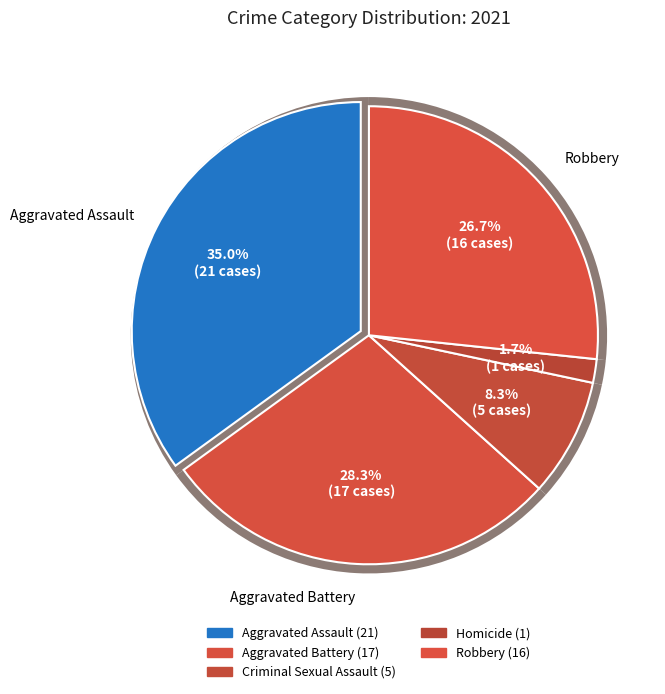

Which category has the smallest portion of the pie?

Homicide